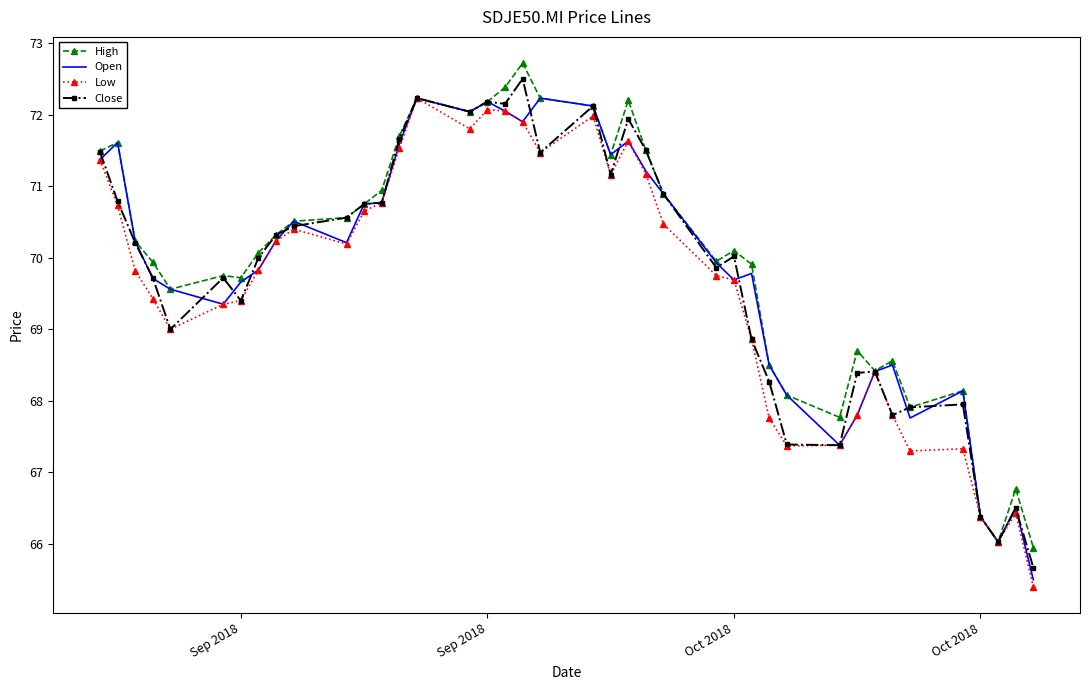

What is the greatest value displayed?

72.7